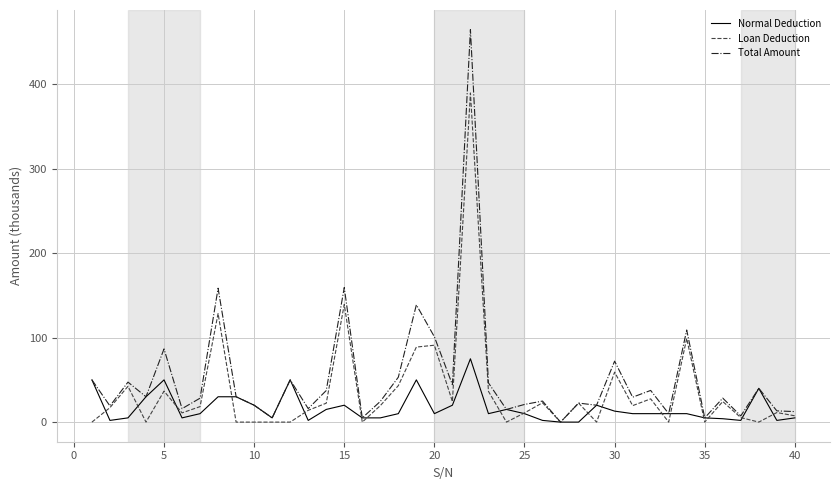

What is the maximum value shown in the chart?

464.8